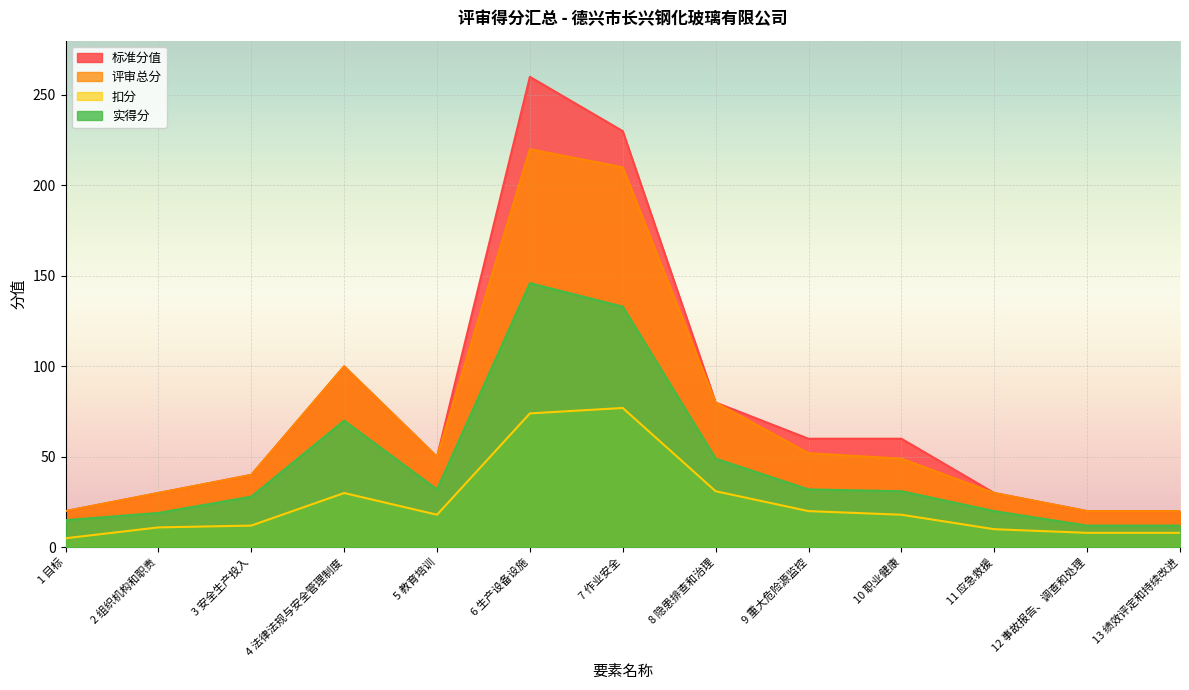

What is the sum of all 标准分值 values?

1000